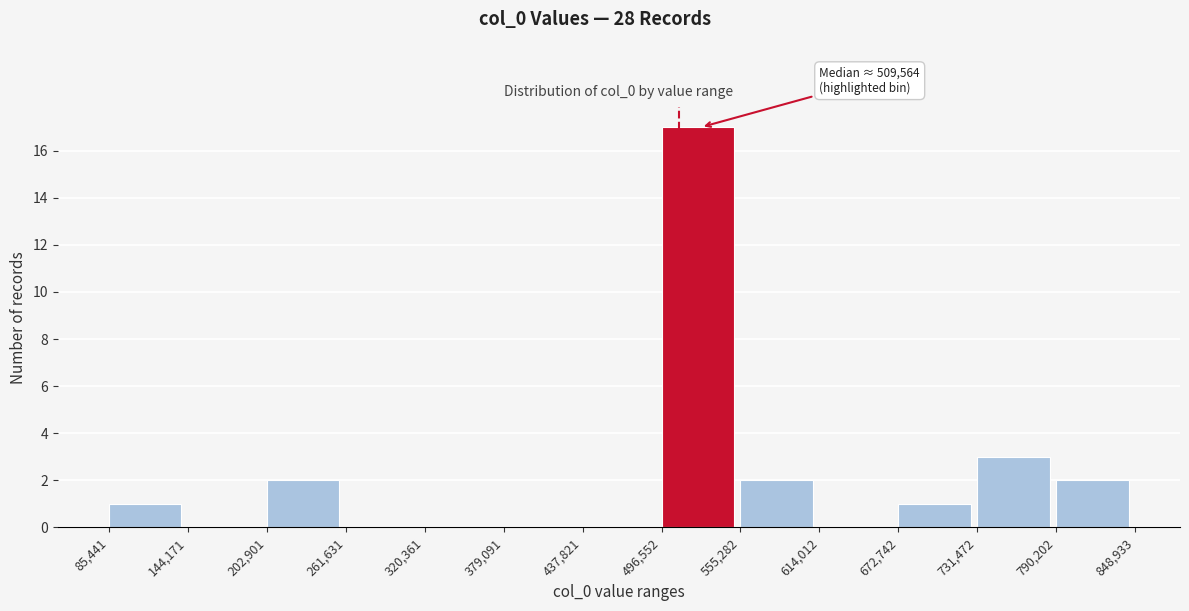

Which range on the x-axis has the tallest bar?

496,552 to 555,282